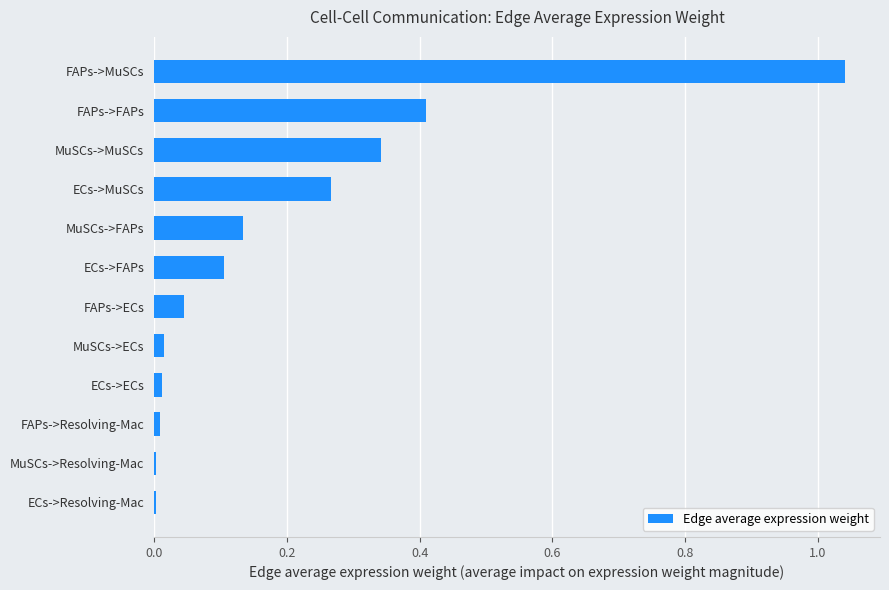

Is it true that the value at MuSCs->FAPs is 0.2?

False